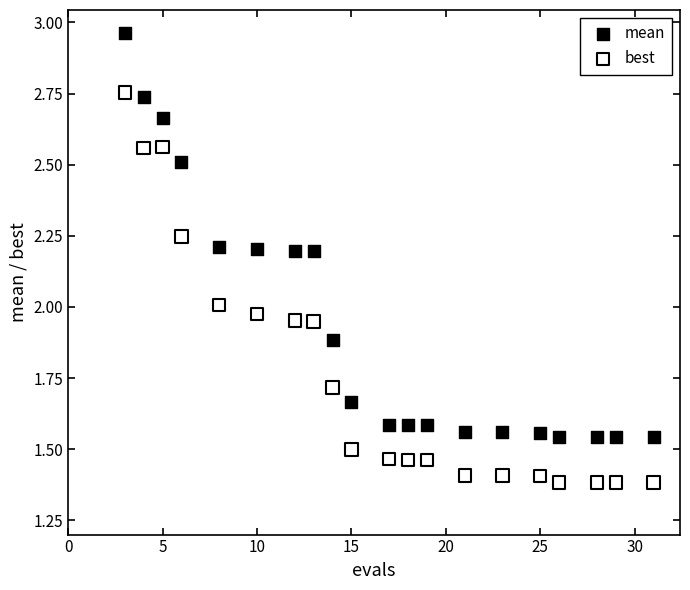

Across all data points, what is the range of X values (max minus min)?

28.0